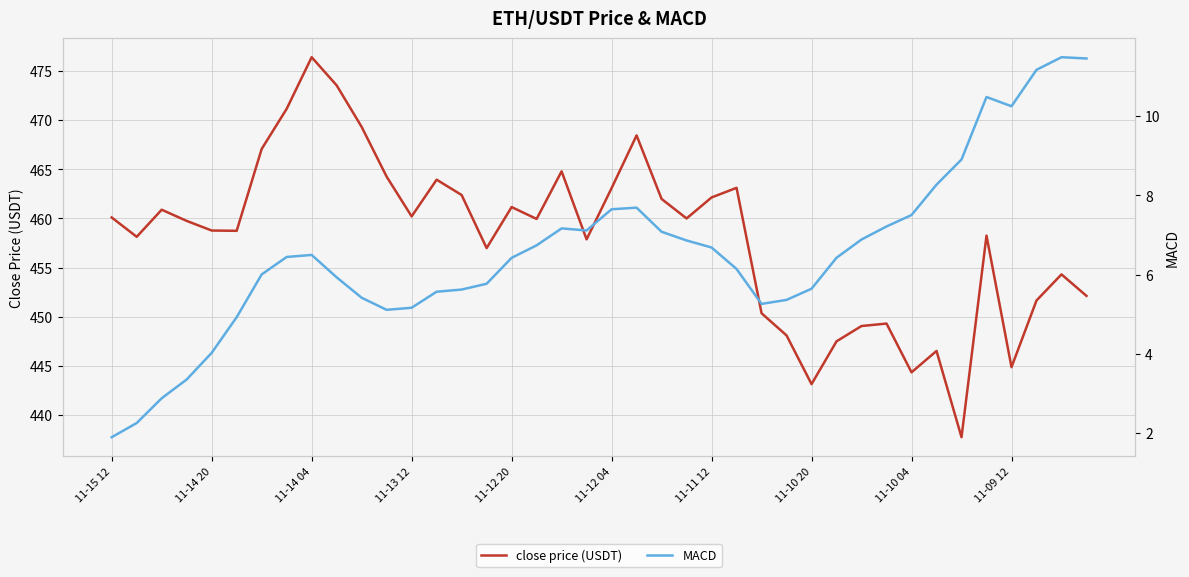

What is the sum of the close price (USDT) values at 11-15 12 and 11?

924.4